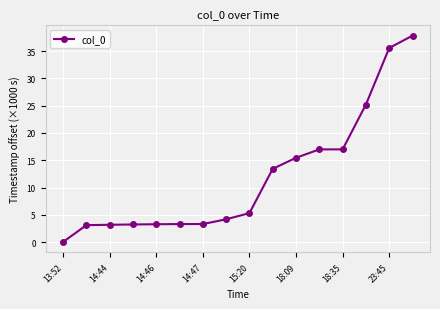

What is the maximum value shown in the chart?

37.9